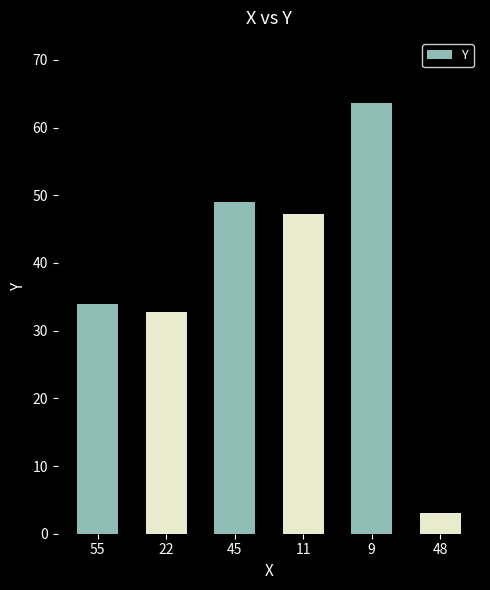

Which has a higher value, 48 or 22?

22